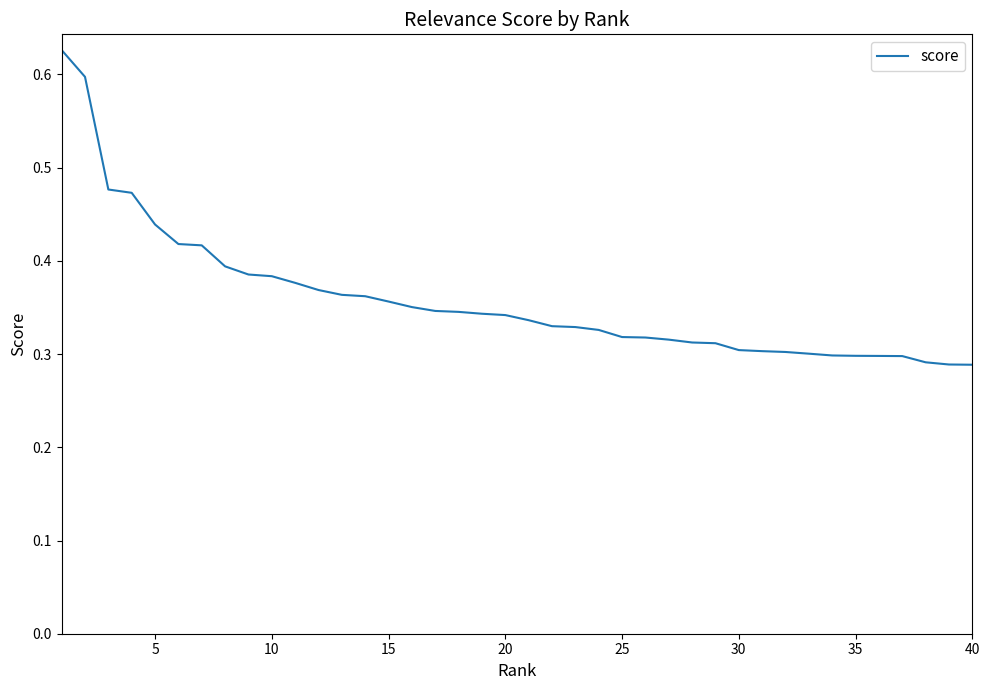

Count the values in the range 0 to 1.

40